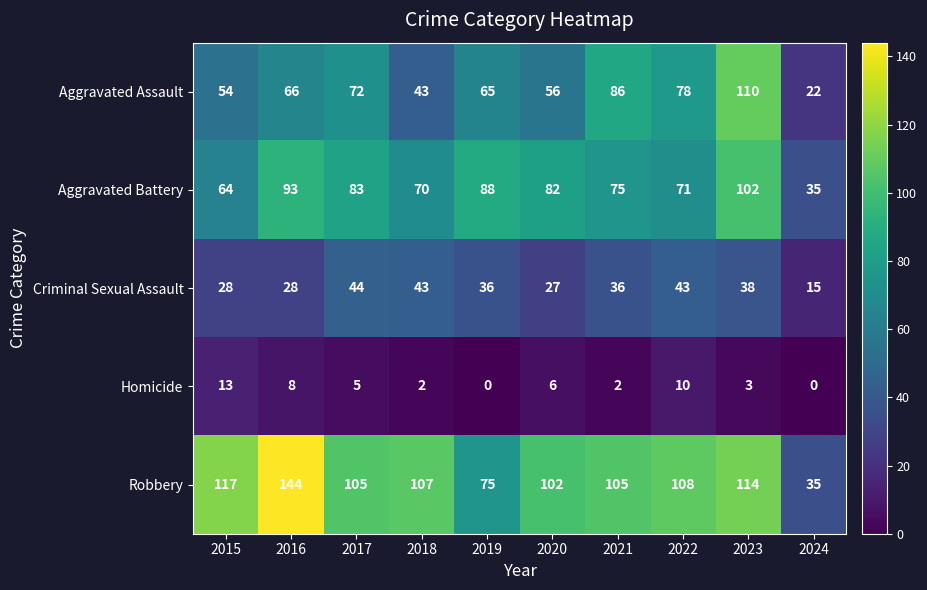

What is the maximum value shown in the chart?

144